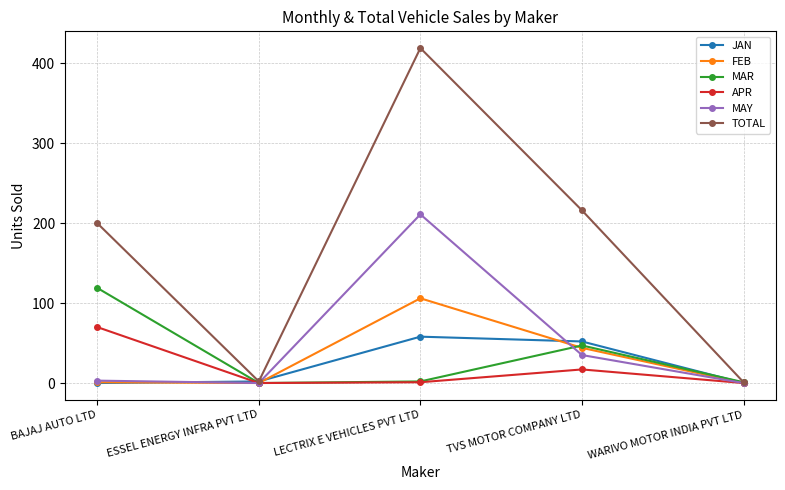

True or false: APR has more than 2 interior local peaks.

False